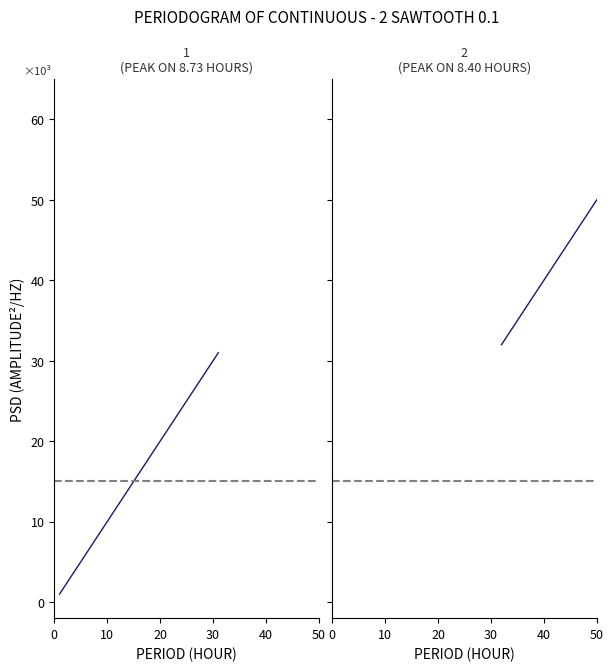

What is the difference between the maximum and second lowest values?

29